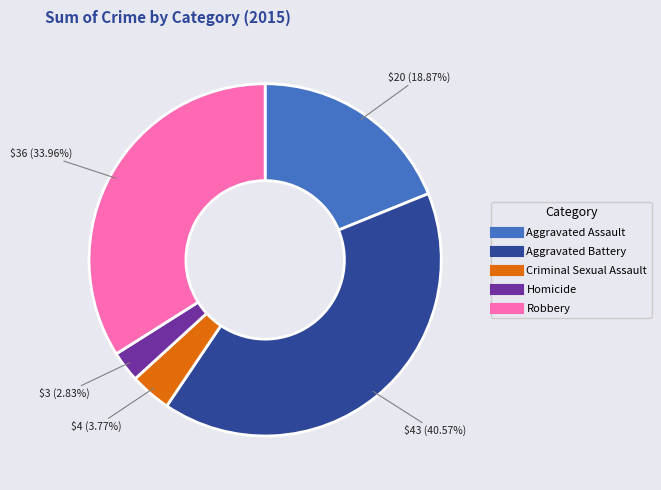

Count the number of slices in the pie.

5